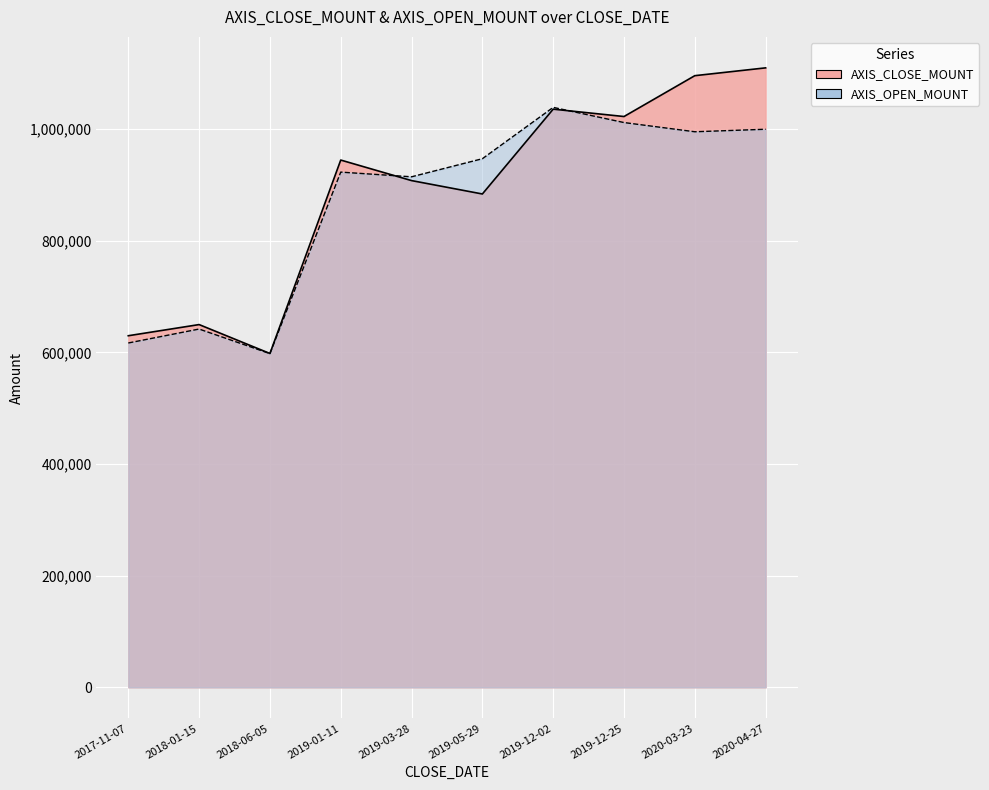

The AXIS_OPEN_MOUNT series shows 973174 at 2018-01-15. True or false?

False